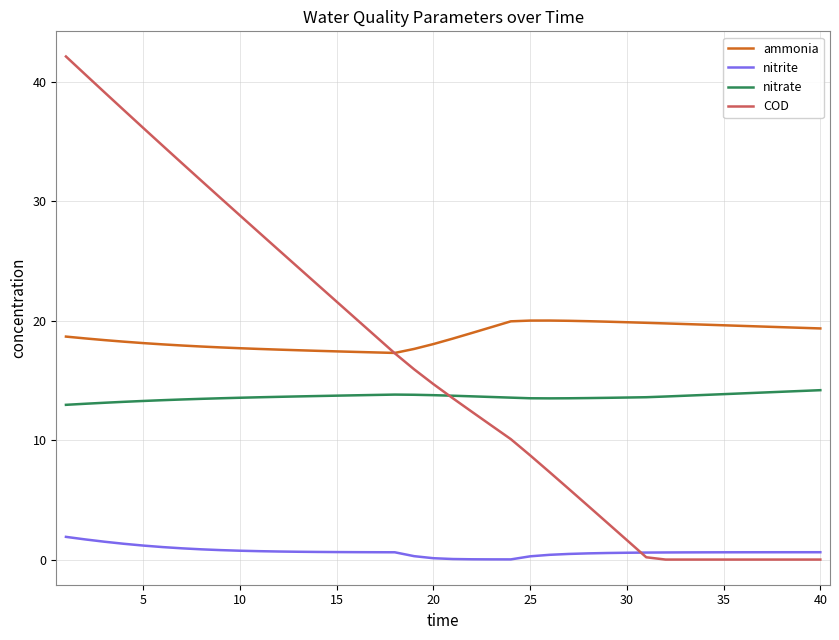

What are all the series names shown in the legend?

ammonia, nitrite, nitrate, COD